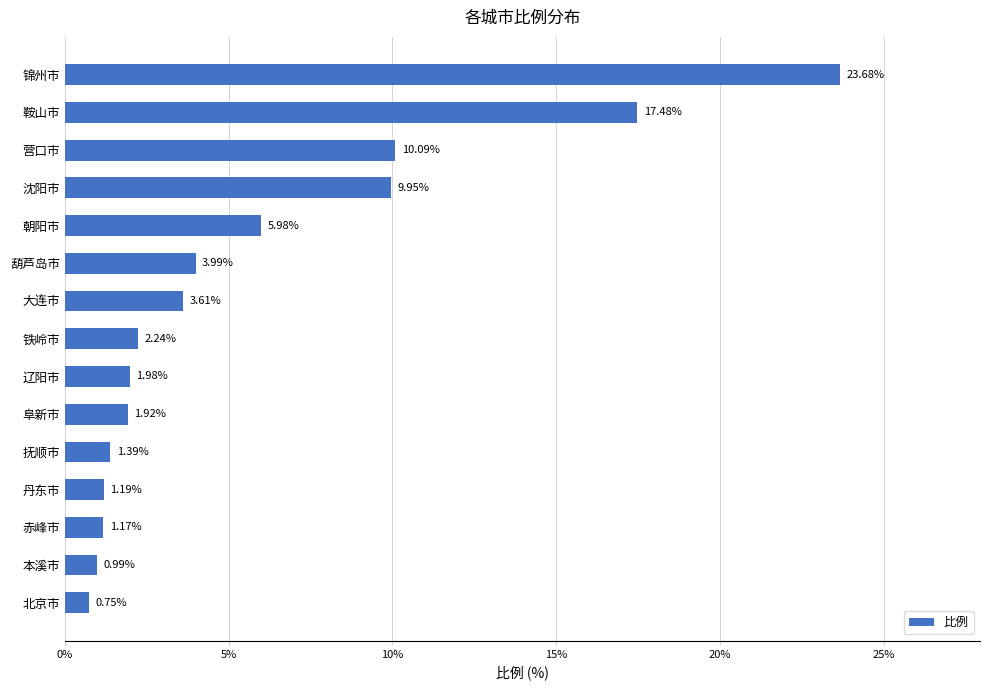

Rank the categories by value from highest to lowest.

锦州市, 鞍山市, 营口市, 沈阳市, 朝阳市, 葫芦岛市, 大连市, 铁岭市, 辽阳市, 阜新市, 抚顺市, 丹东市, 赤峰市, 本溪市, 北京市